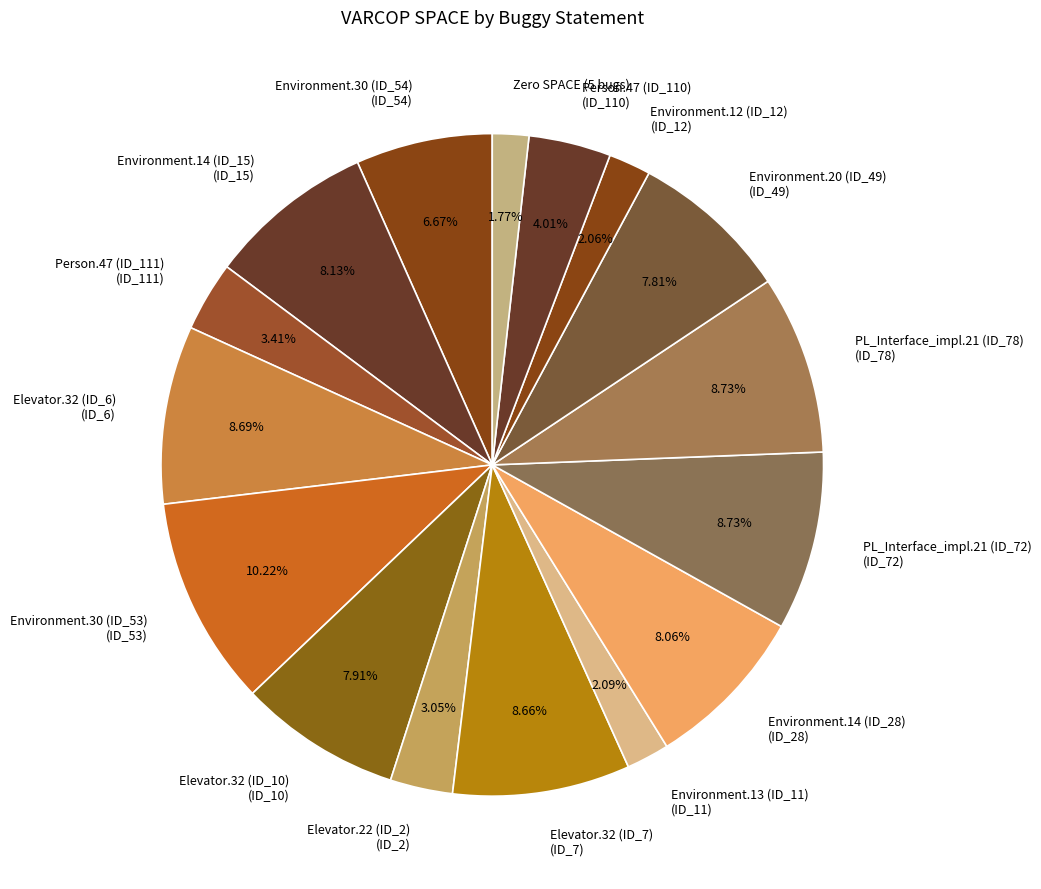

Approximately how many times larger is the value at Person.47 (ID_110) (ID_110) compared to Elevator.32 (ID_10) (ID_10)?

0.5